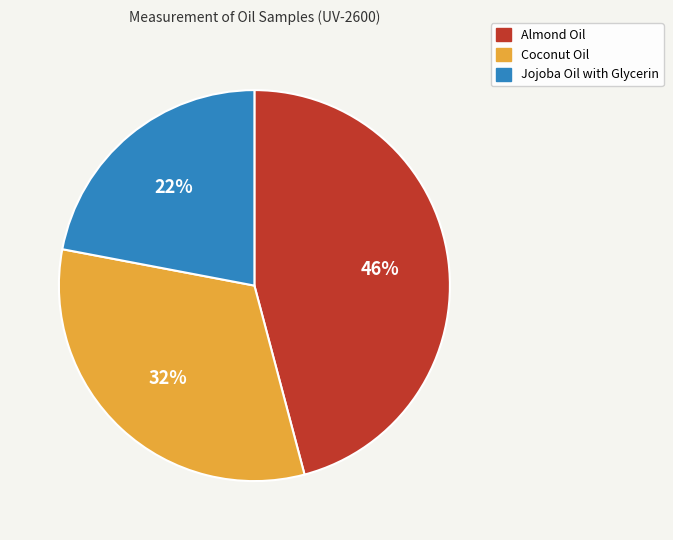

True or false: Coconut Oil accounts for 46% of the total.

False